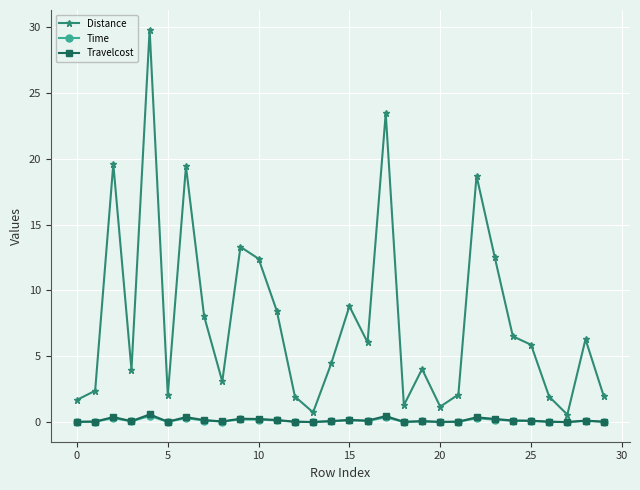

True or false: Distance and Time cross at least once.

False